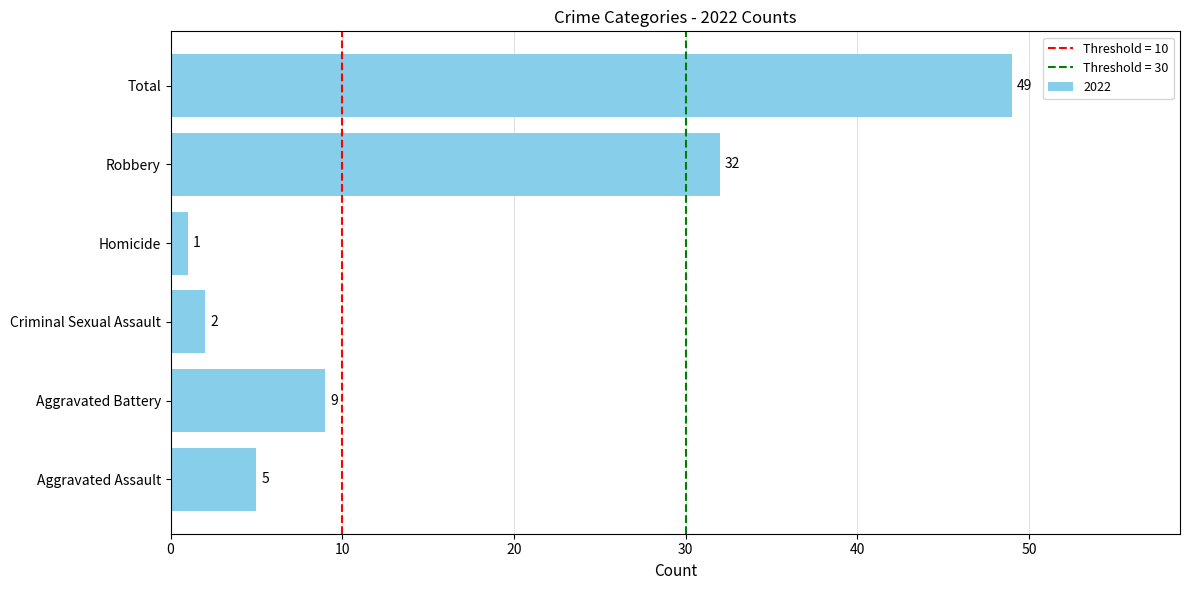

Where is the data nearest to the value 25?

Robbery